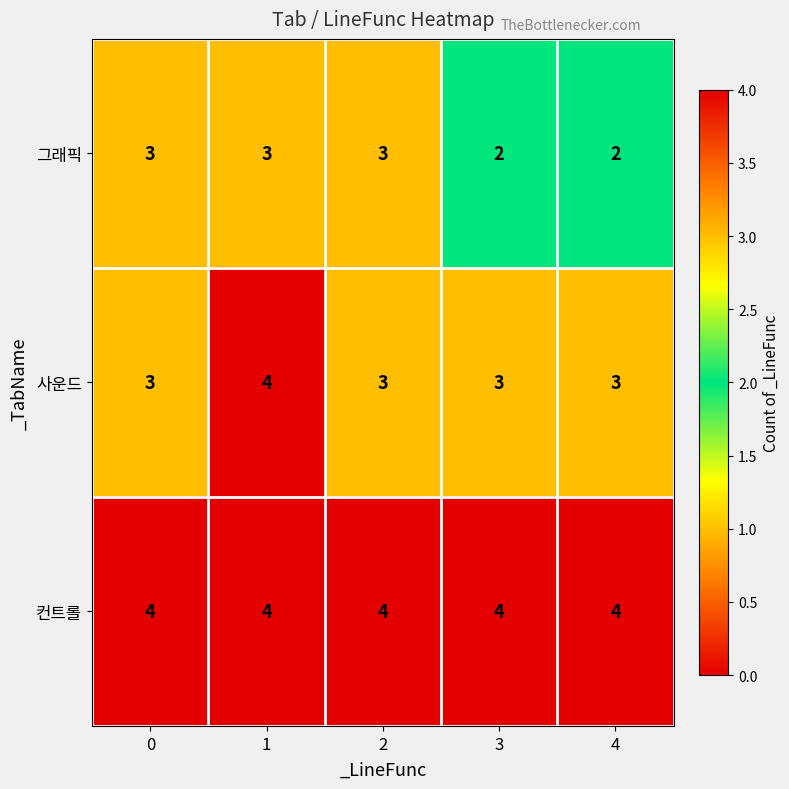

Reading left to right, extract all data points from this chart.

그래픽: 0=3	1=3	2=3	3=2	4=2
사운드: 0=3	1=4	2=3	3=3	4=3
컨트롤: 0=4	1=4	2=4	3=4	4=4